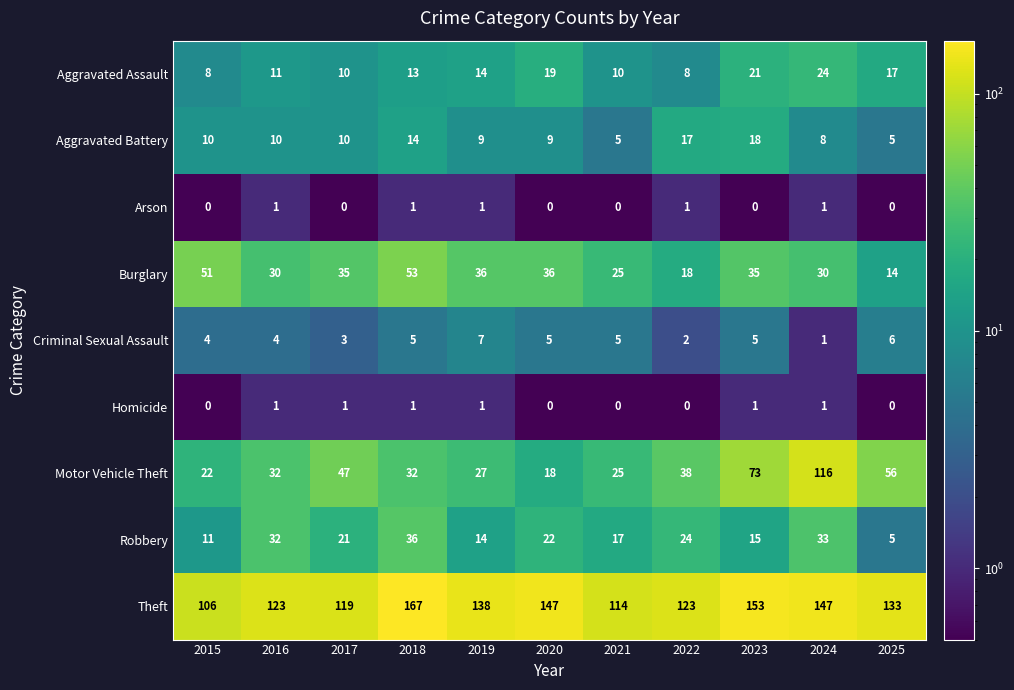

What is the spread (max minus min) of values at 2022?

123